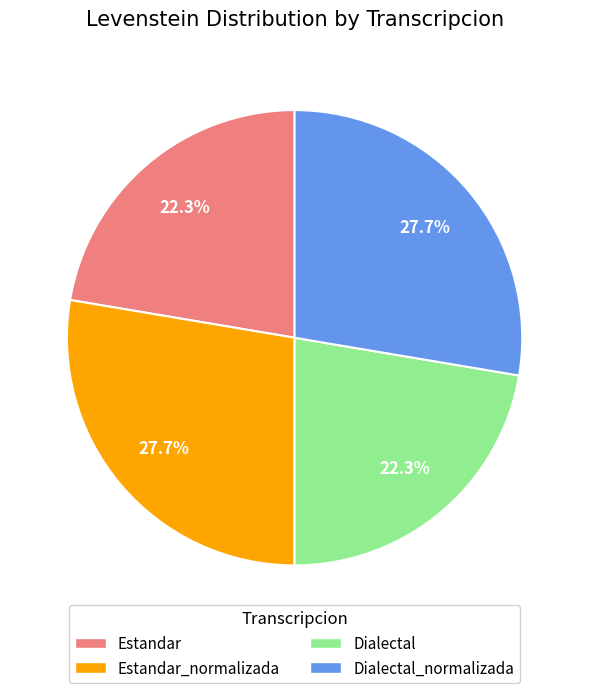

Is there any slice that represents more than half of the pie?

No